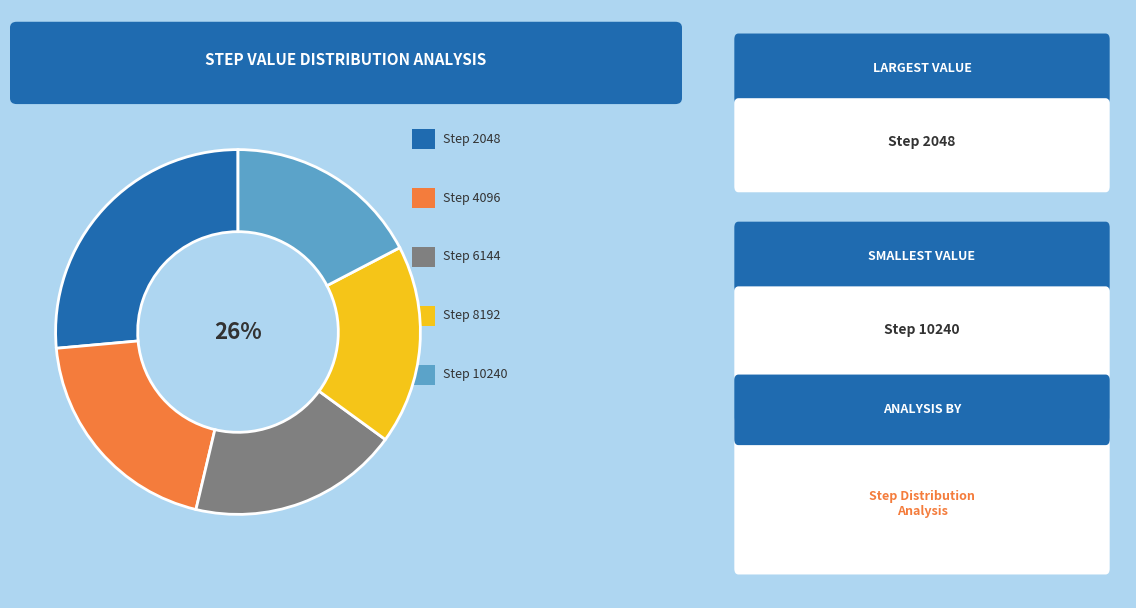

Is it true that 4096 is 27% of the pie?

False